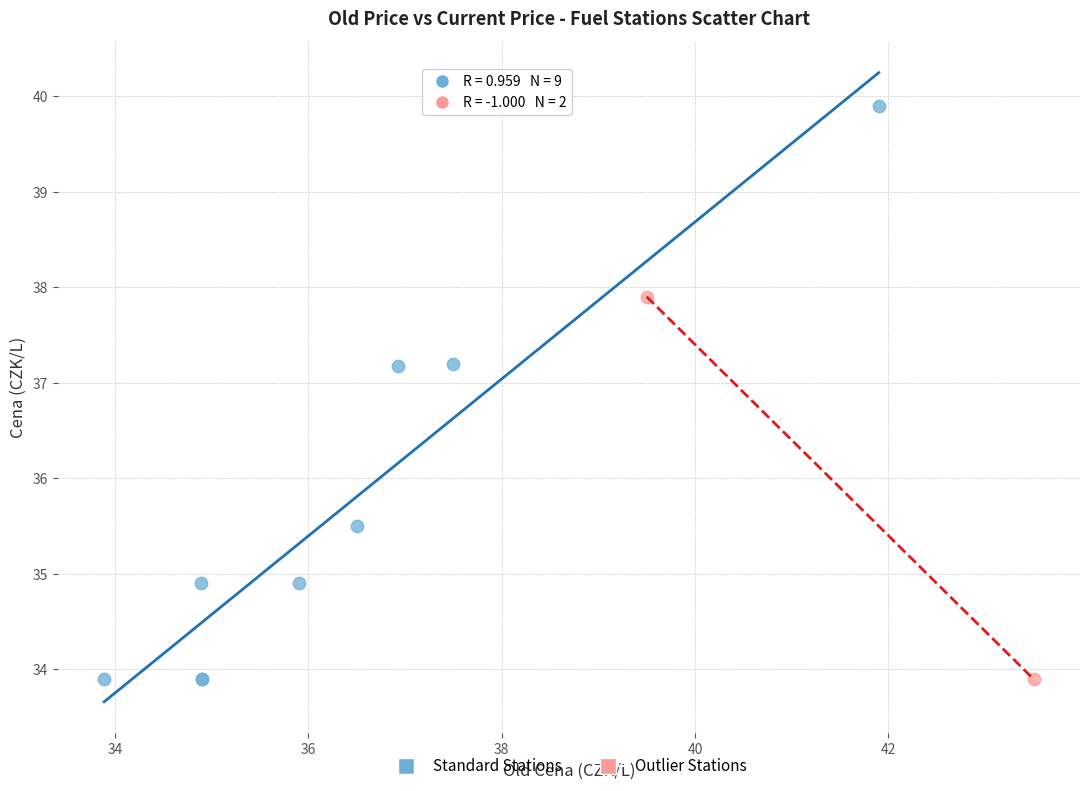

Which series has the largest Y range (max minus min)?

Standard Stations